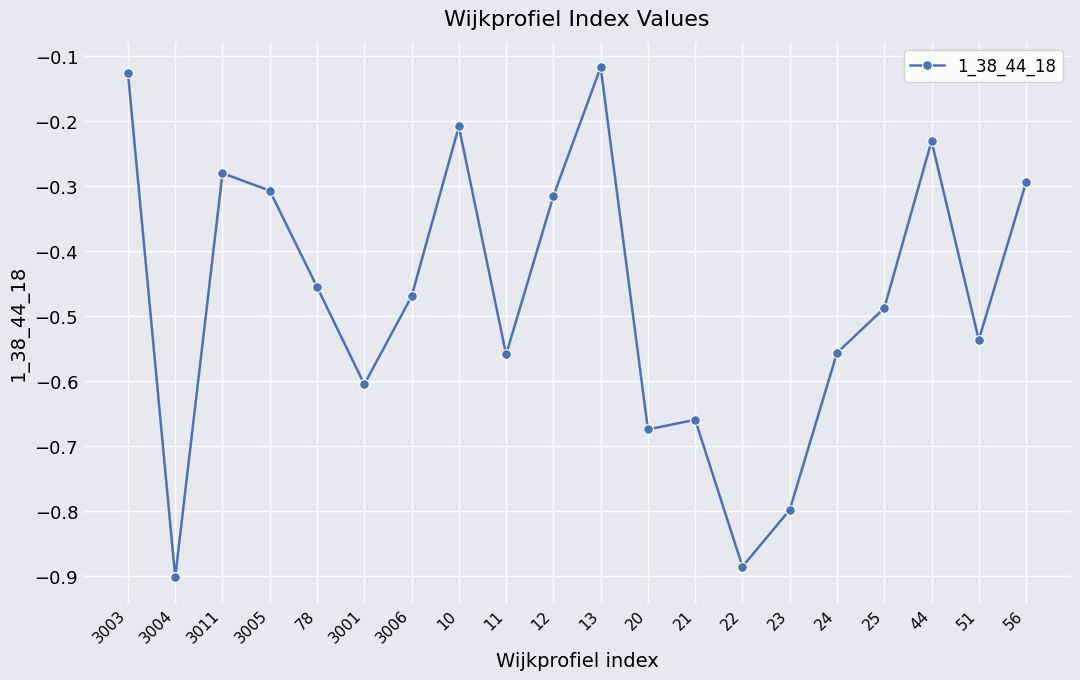

At which category does the chart reach its peak across all series?

13